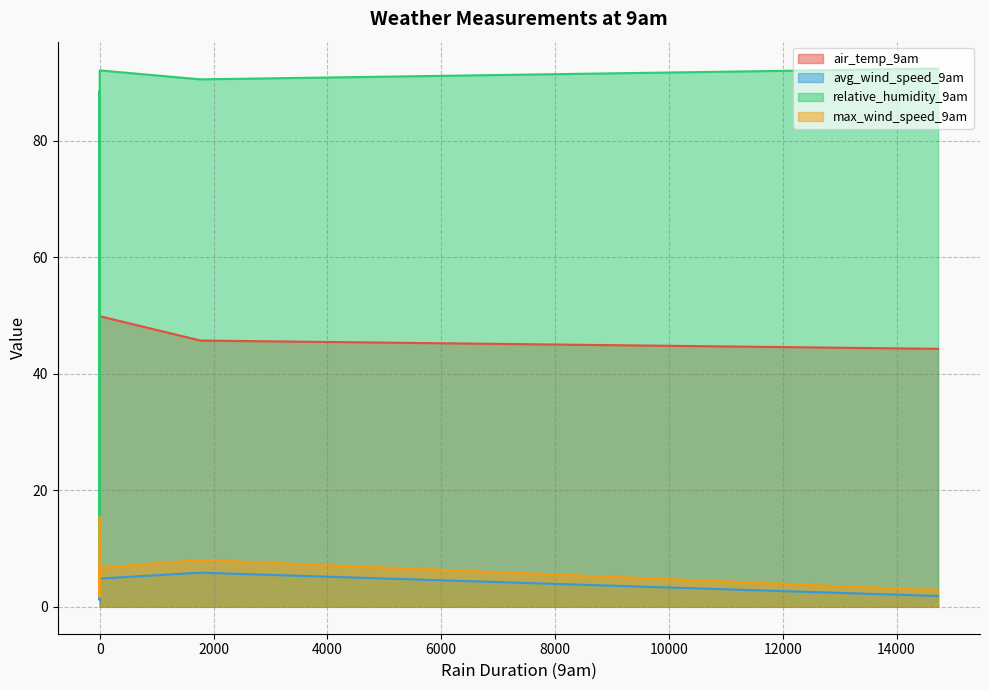

Which series has the largest range (max minus min)?

relative_humidity_9am